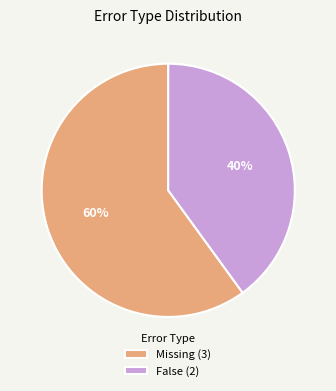

Is the sum of Missing (3) and False (2) greater than half?

Yes